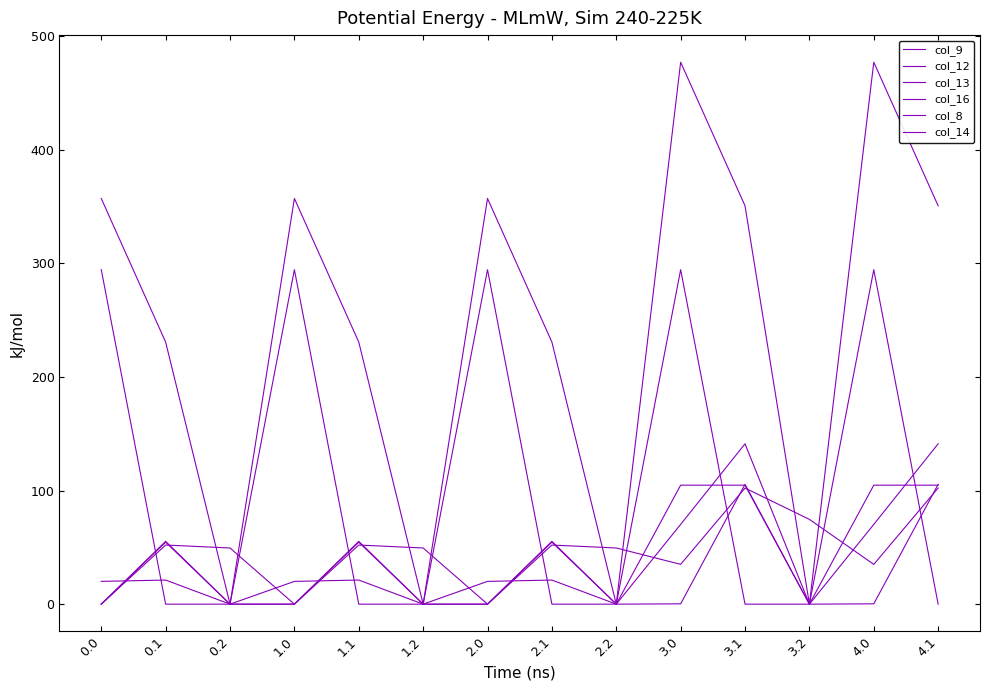

Which series has the widest spread of values?

col_12